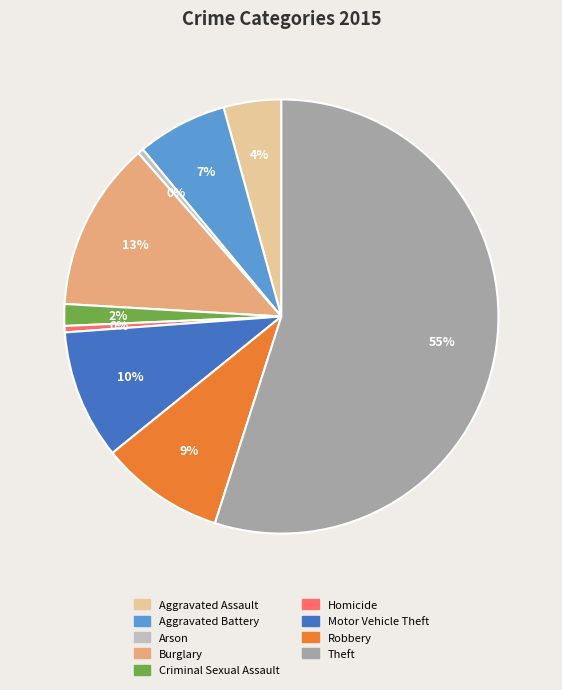

Do Aggravated Battery and Arson together represent more than half of the pie?

No